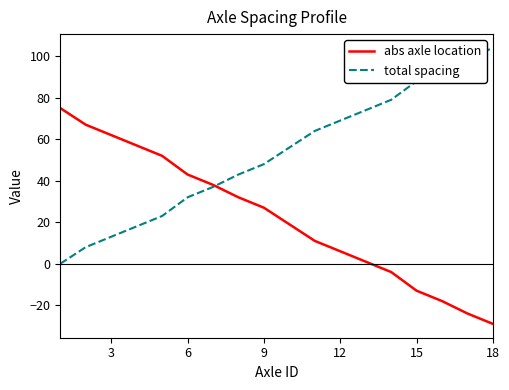

What is the maximum value for total spacing?

104